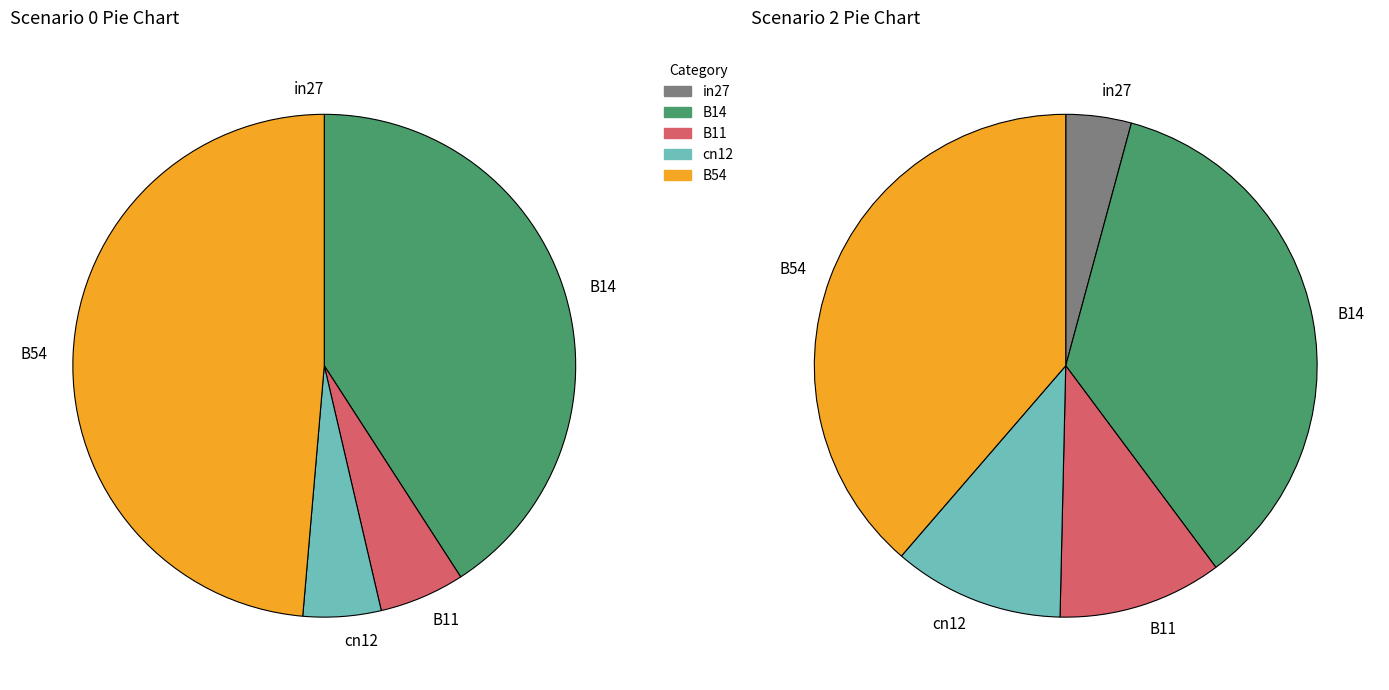

Does B11 represent more than half of the total?

No